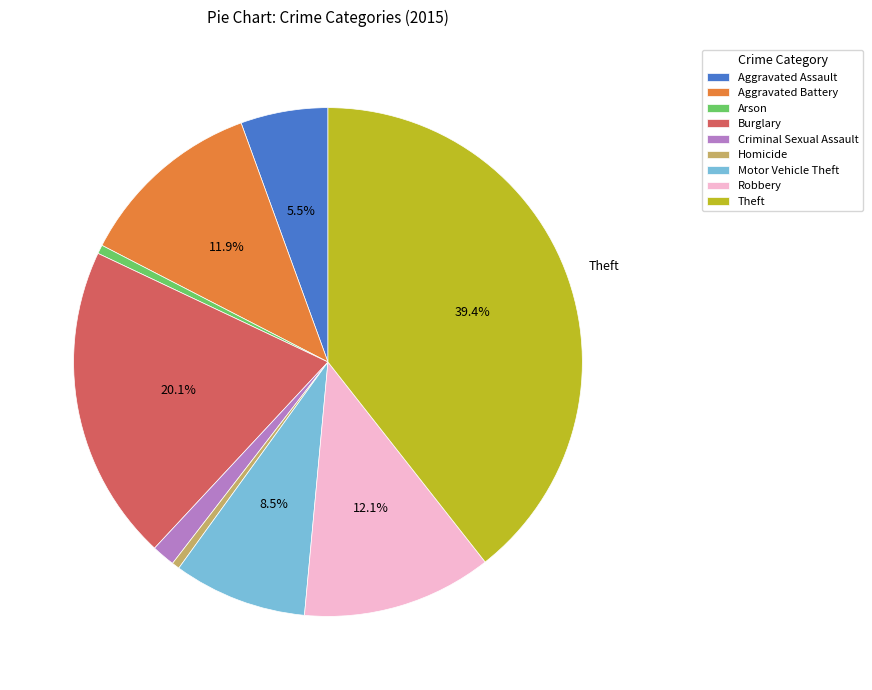

Do Homicide and Aggravated Assault together represent more than half of the pie?

No